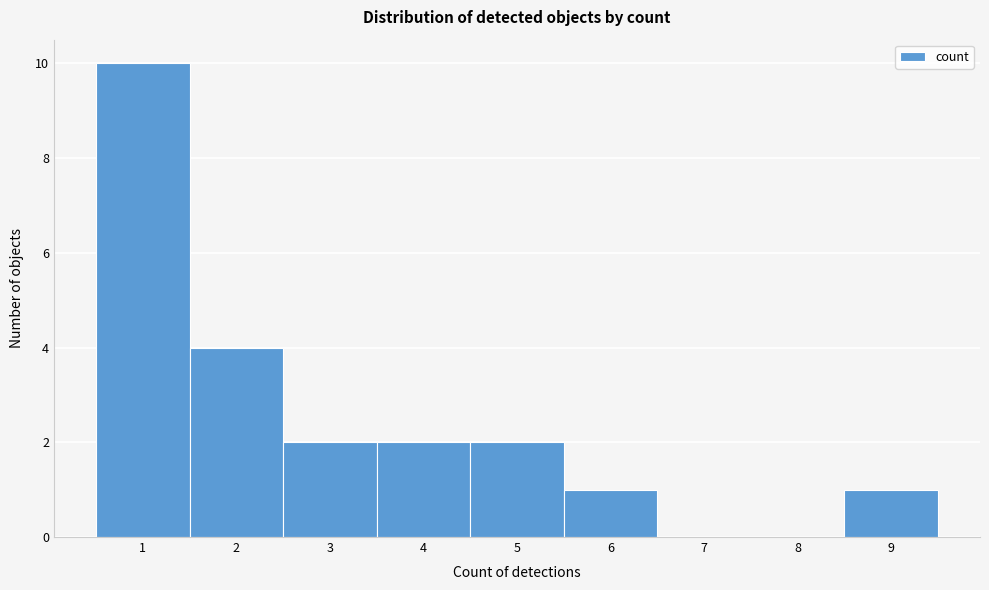

What is the height of the bar covering 1.5 to 2.5 on the x-axis? The values are not printed on the chart, so give them approximately, as read against the axis.

4